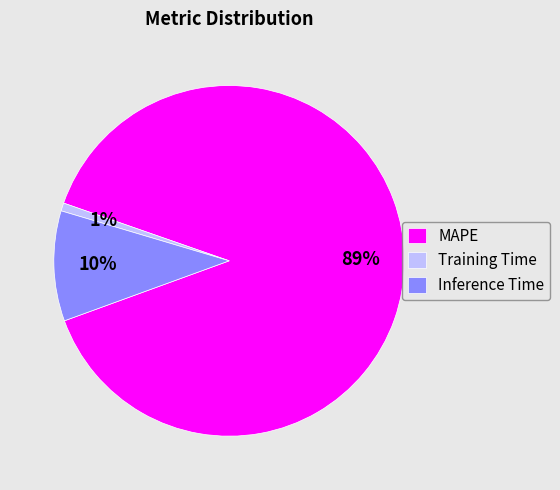

To the nearest percent, what is the difference between the largest and smallest slice percentages?

88%